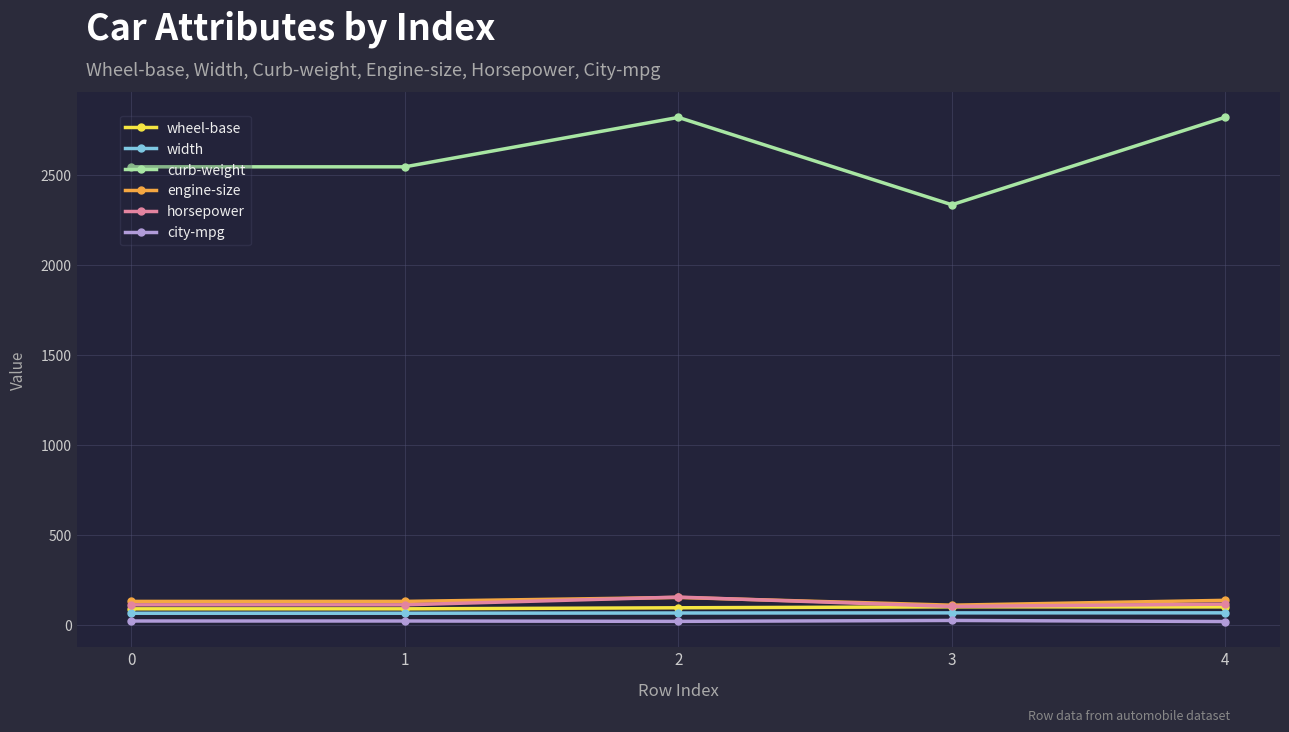

What is the minimum value for width?

64.1